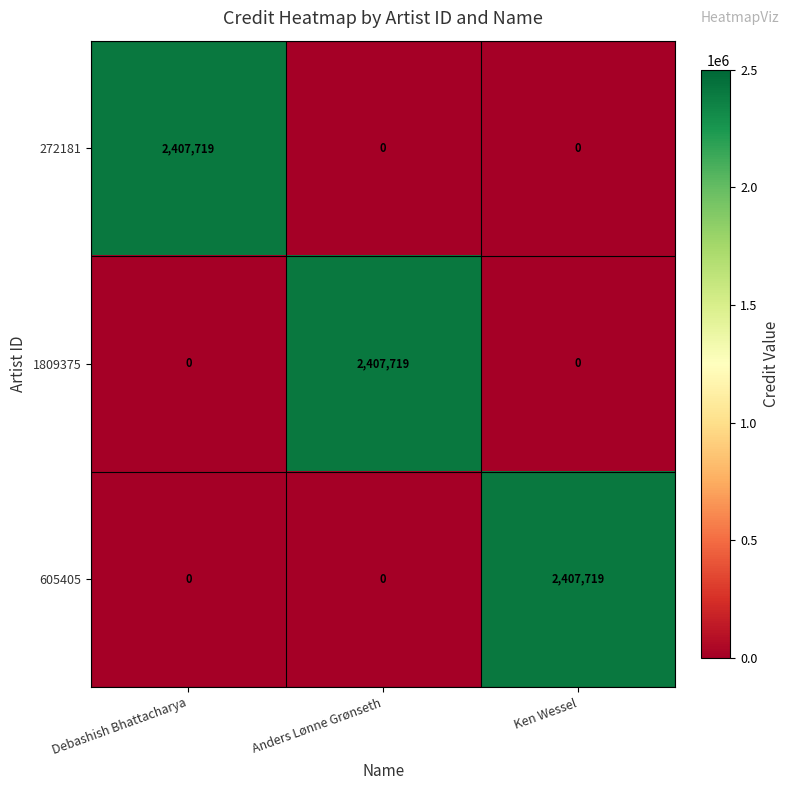

How many values in the 272181 series exceed 0?

1